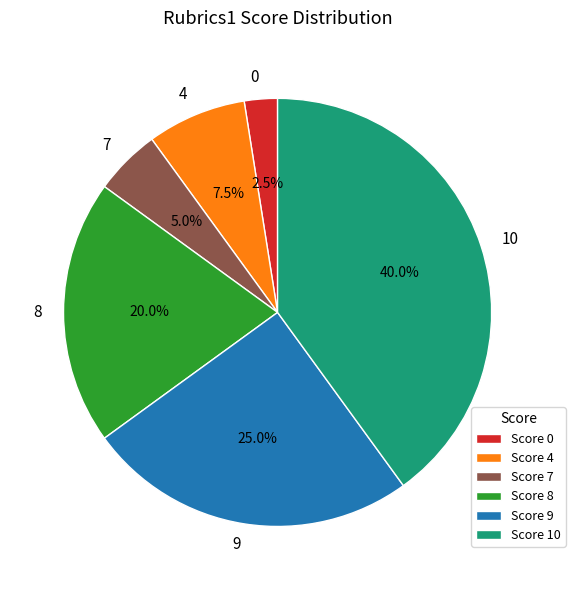

Is there a majority slice in this chart?

No